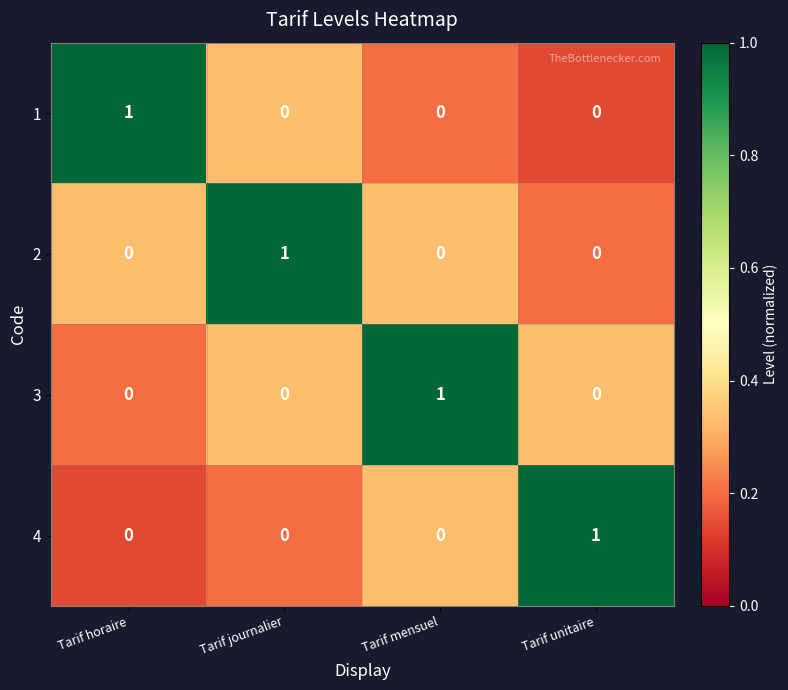

Reading right to left, what are all the values shown in this chart?

1: 0	0	0	1
2: 0	0	1	0
3: 0	1	0	0
4: 1	0	0	0